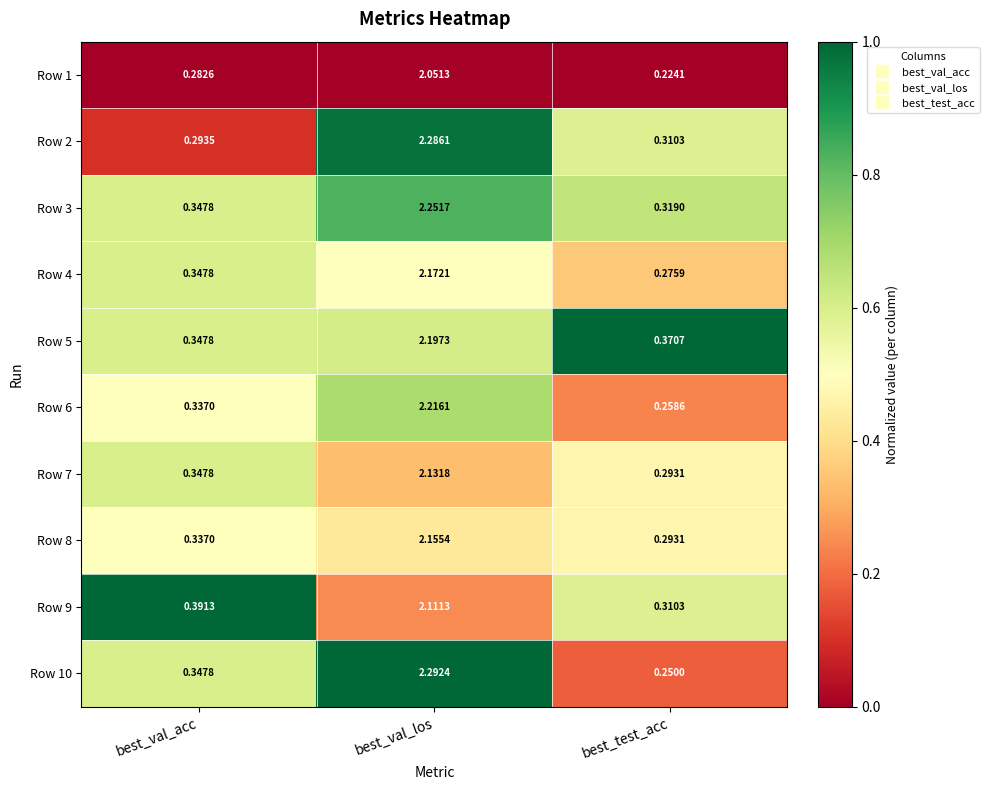

Between best_val_los and best_test_acc, which series saw the biggest shift?

Row 10